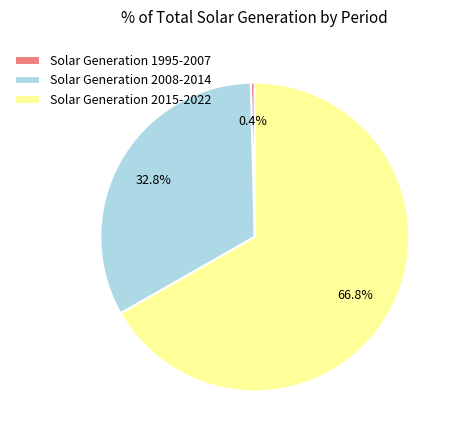

Which slice is the largest?

Solar Generation 2015-2022